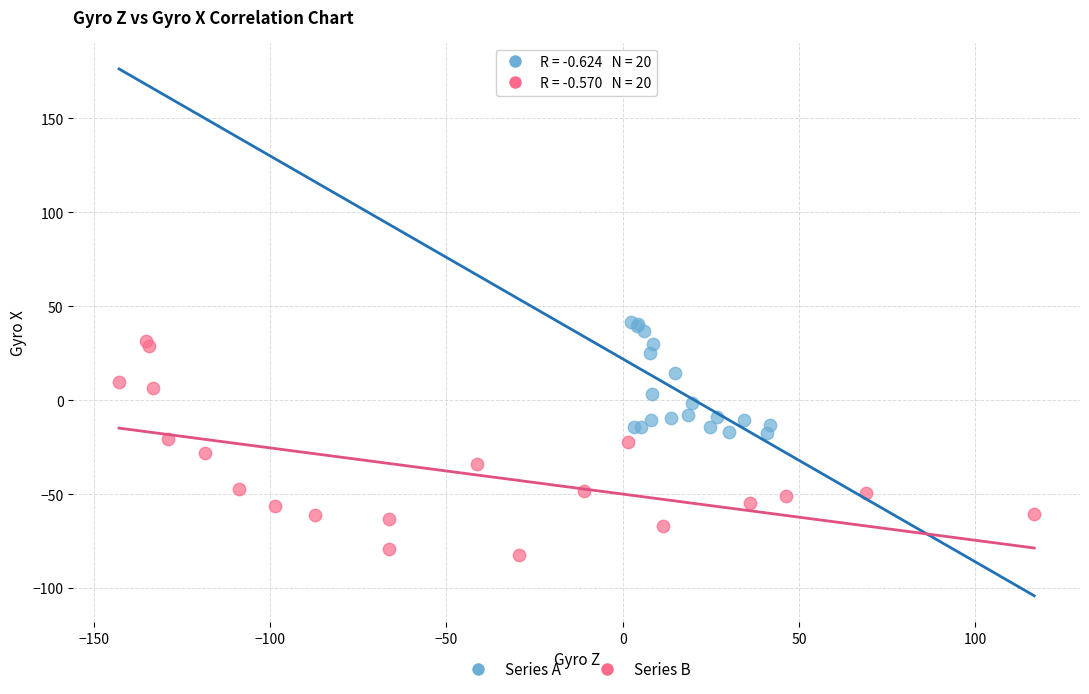

What are all the series names shown in the legend?

Series A, Series B